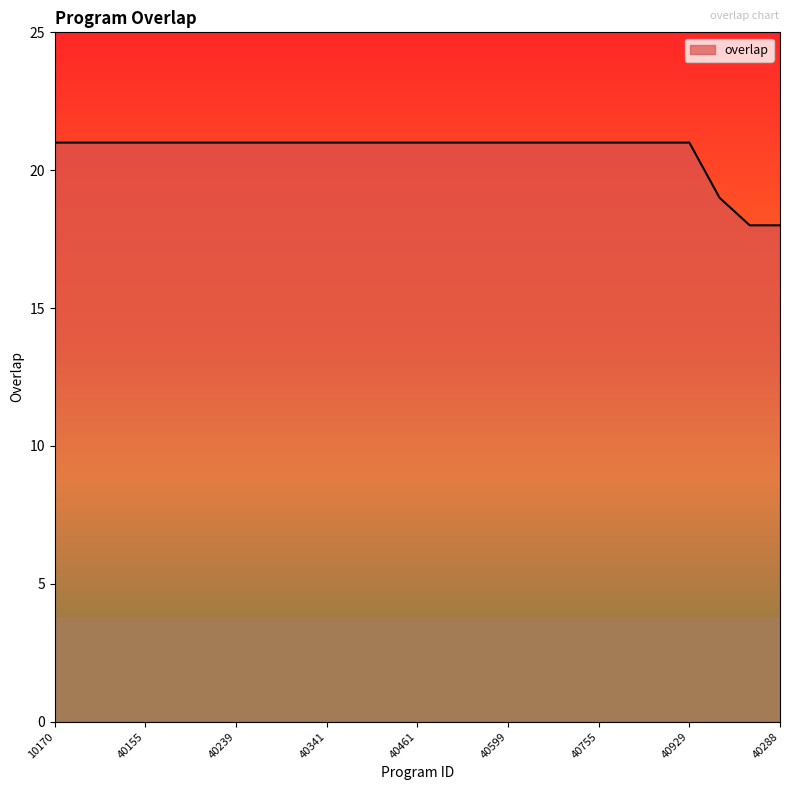

What is the label of the 16th point from the right?

40341